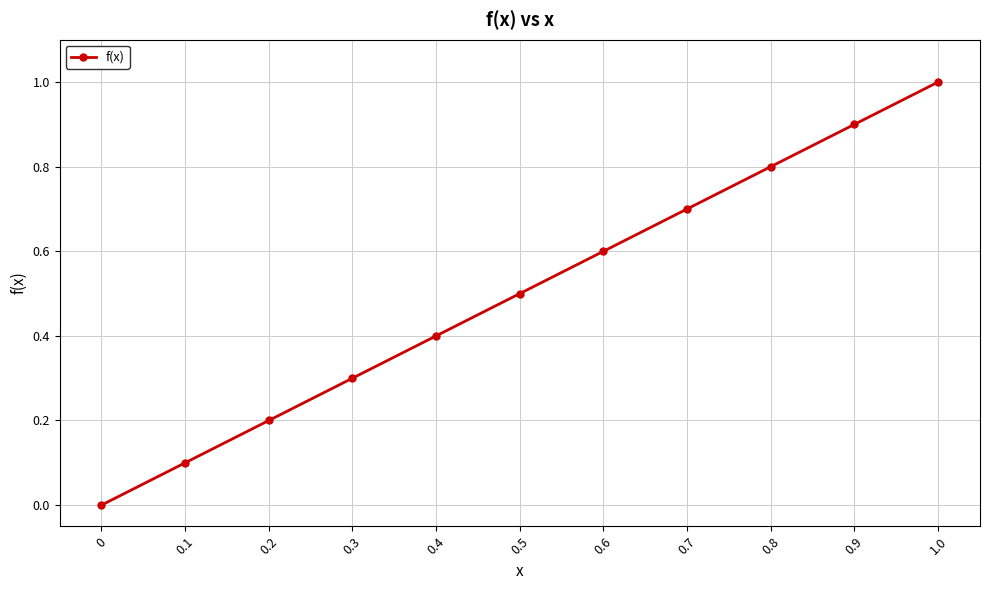

How many lines are shown in the chart?

1